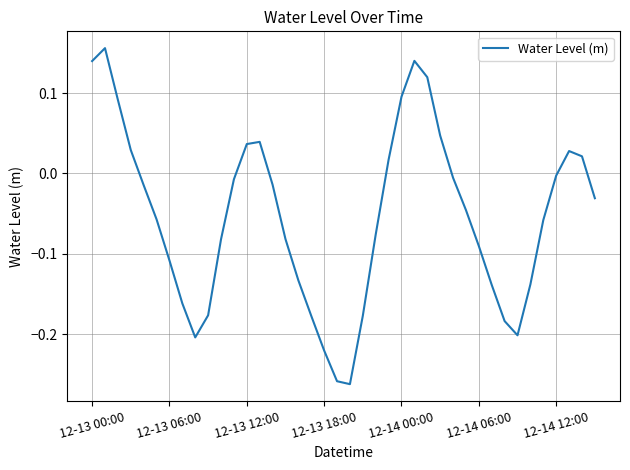

At which category does the chart reach its minimum across all series?

20